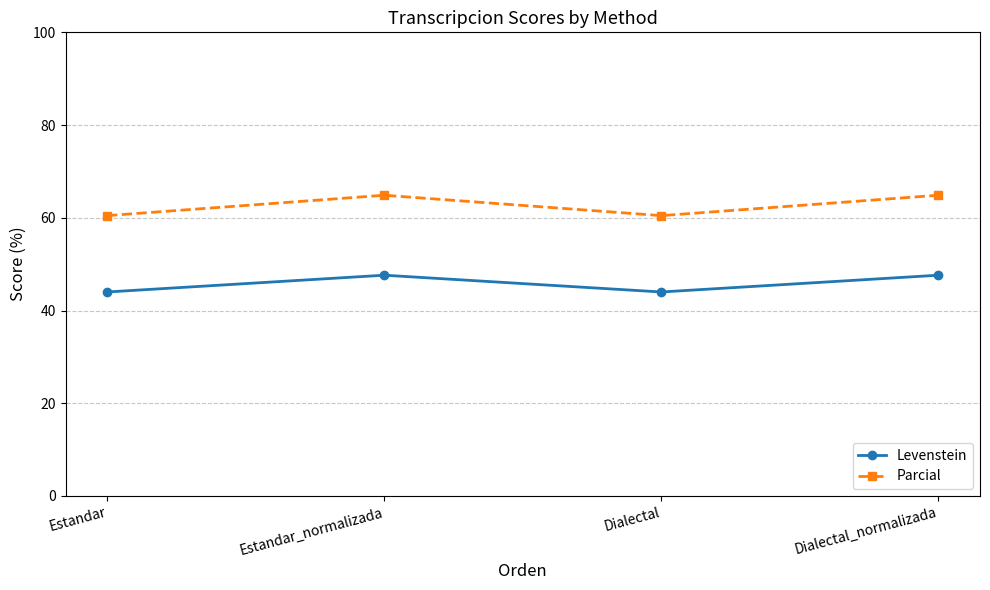

What is the total value across all series at Estandar_normalizada?

112.5